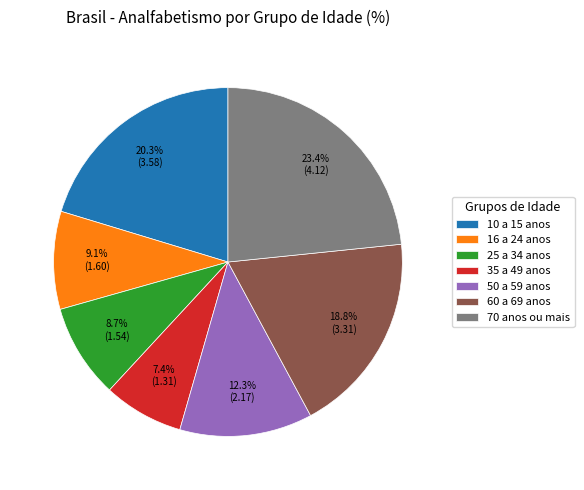

To the nearest percent, what is the average slice percentage?

14%